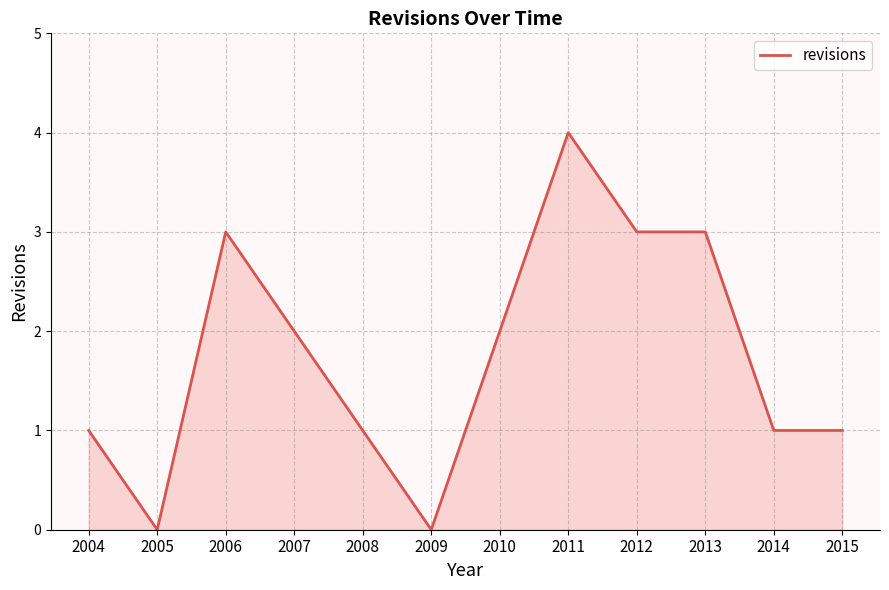

Reading left to right, transcribe all the data shown in this chart.

1	0	3	2	1	0	2	4	3	3	1	1